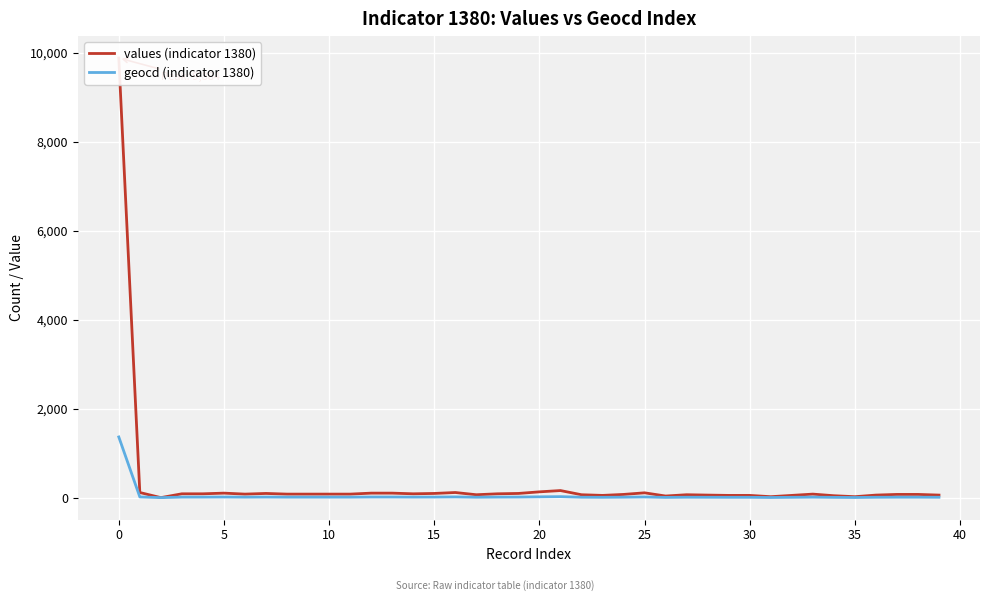

Reading left to right, what are all the values shown in this chart?

values (indicator 1380): 9884	115	0	86	86	101	79	94	79	79	79	79	101	101	86	94	115	65	86	94	130	159	65	50	72	108	36	65	57	50	50	21	50	79	43	21	57	72	72	57
geocd (indicator 1380): 1364	16	0	12	12	14	11	13	11	11	11	11	14	14	12	13	16	9	12	13	18	22	9	7	10	15	5	9	8	7	7	3	7	11	6	3	8	10	10	8